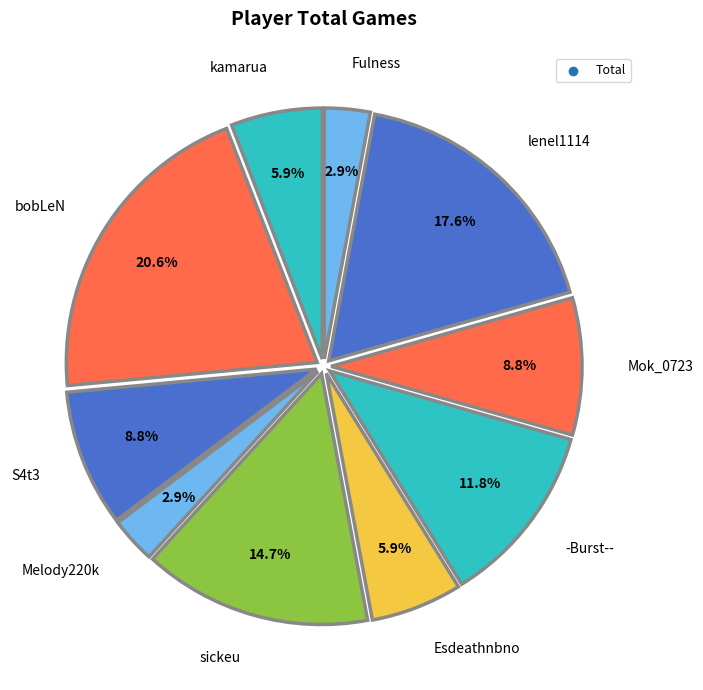

To the nearest percent, what portion does Esdeathnbno represent?

6%